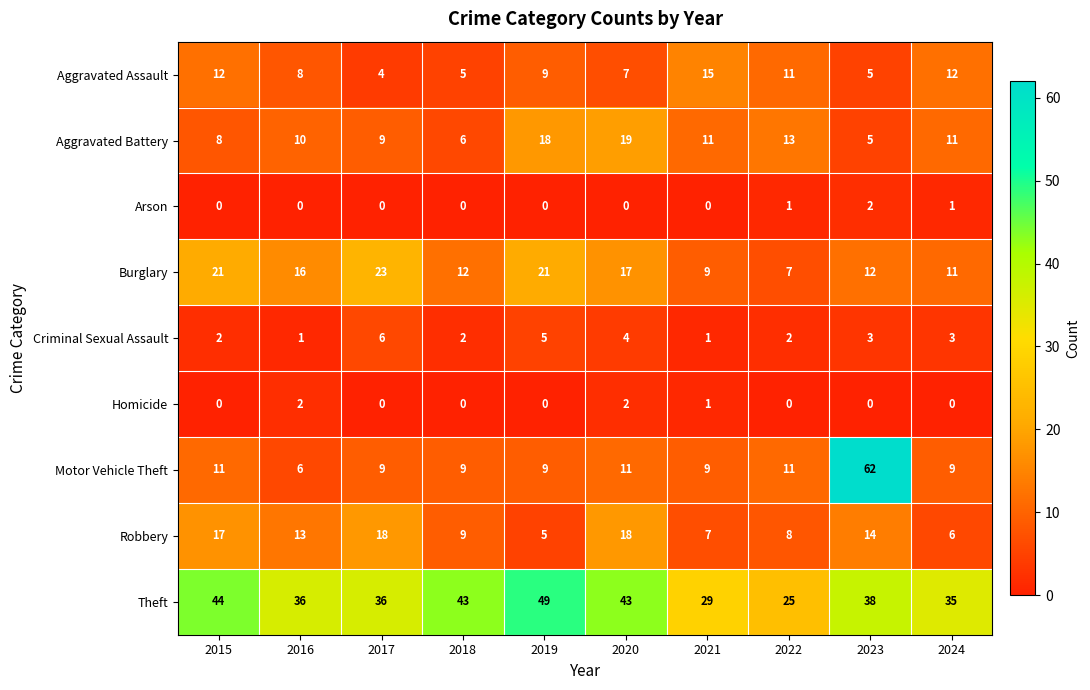

Which series has the largest total across all categories?

Theft